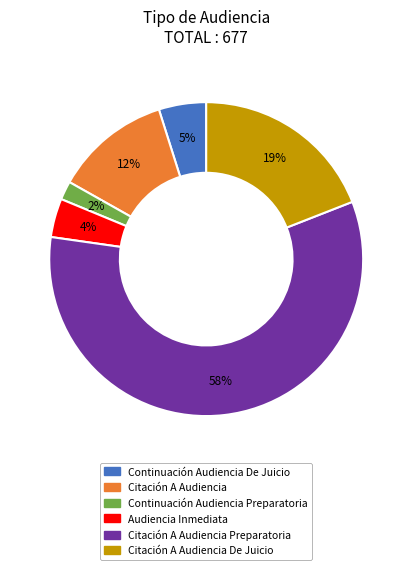

Is there any slice that represents more than half of the pie?

Yes